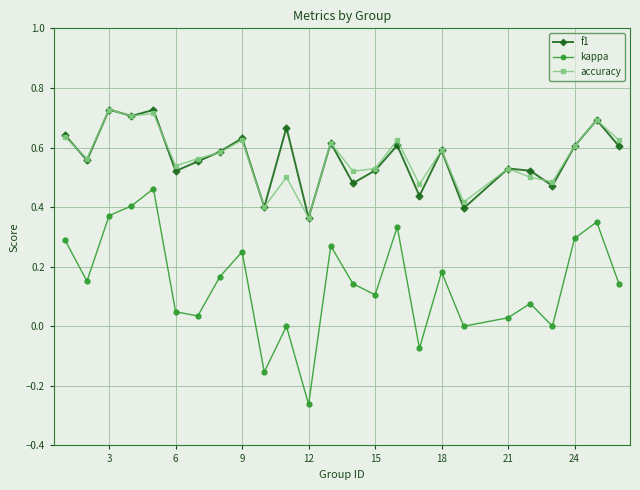

True or false: accuracy and f1 intersect in this chart.

True